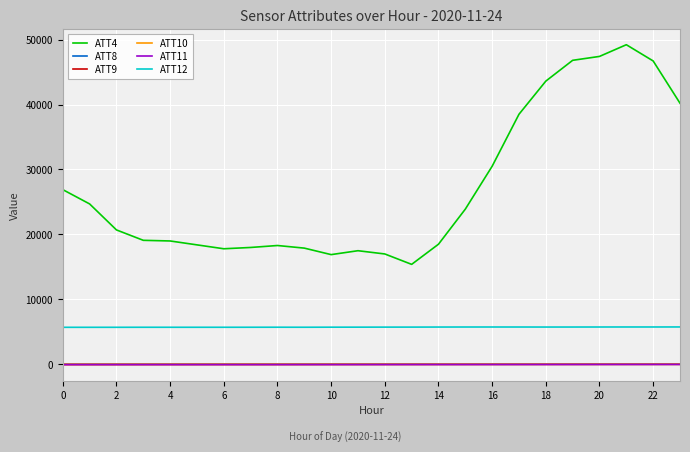

At how many categories does at least one series exceed 9657?

24